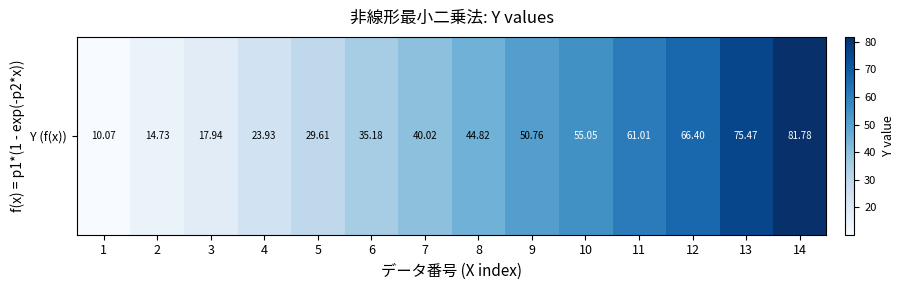

Reading left to right, extract all data points from this chart.

1=10.1	2=14.7	3=17.9	4=23.9	5=29.6	6=35.2	7=40.0	8=44.8	9=50.8	10=55.0	11=61.0	12=66.4	13=75.5	14=81.8